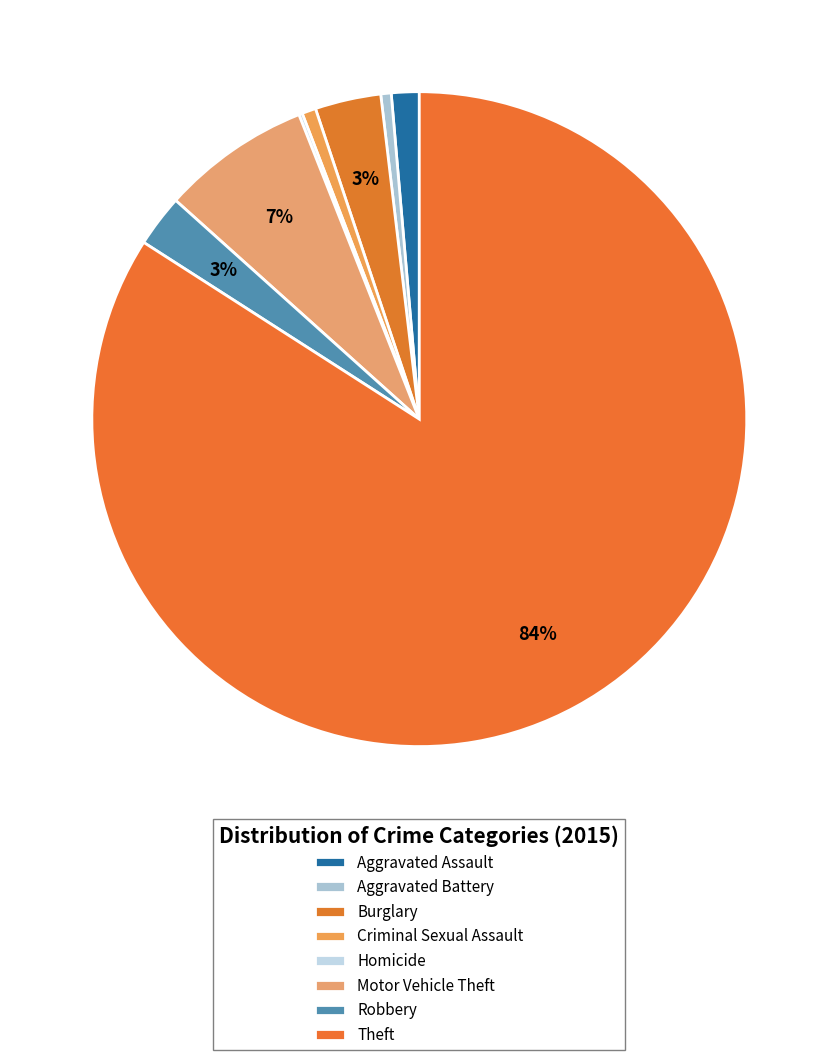

Which slice is the smallest?

Homicide